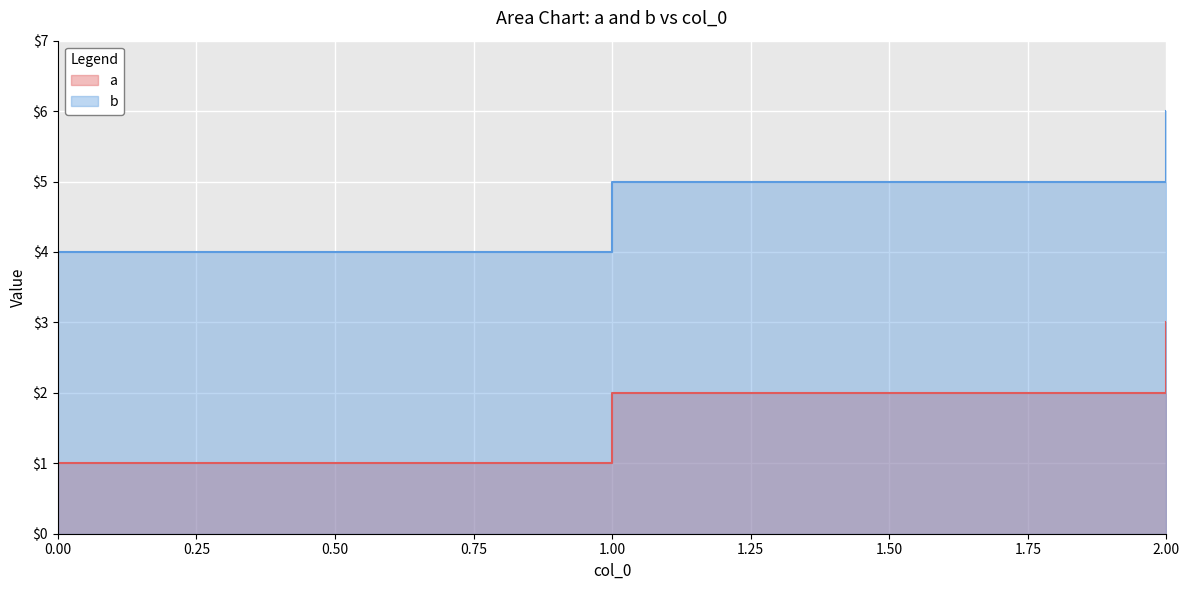

What is the minimum value for b?

4